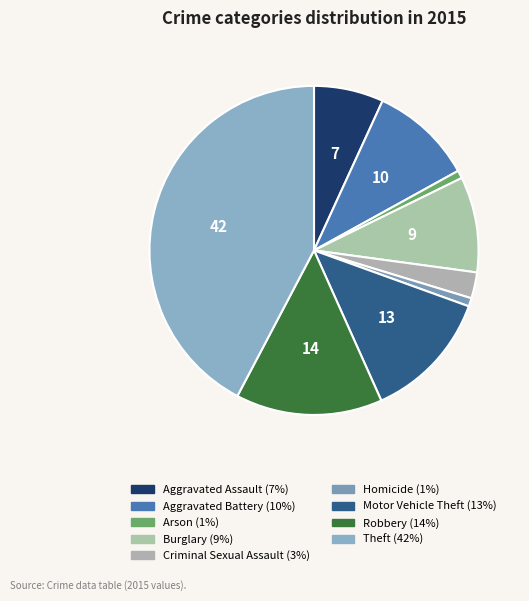

Is Criminal Sexual Assault the majority of the pie?

No